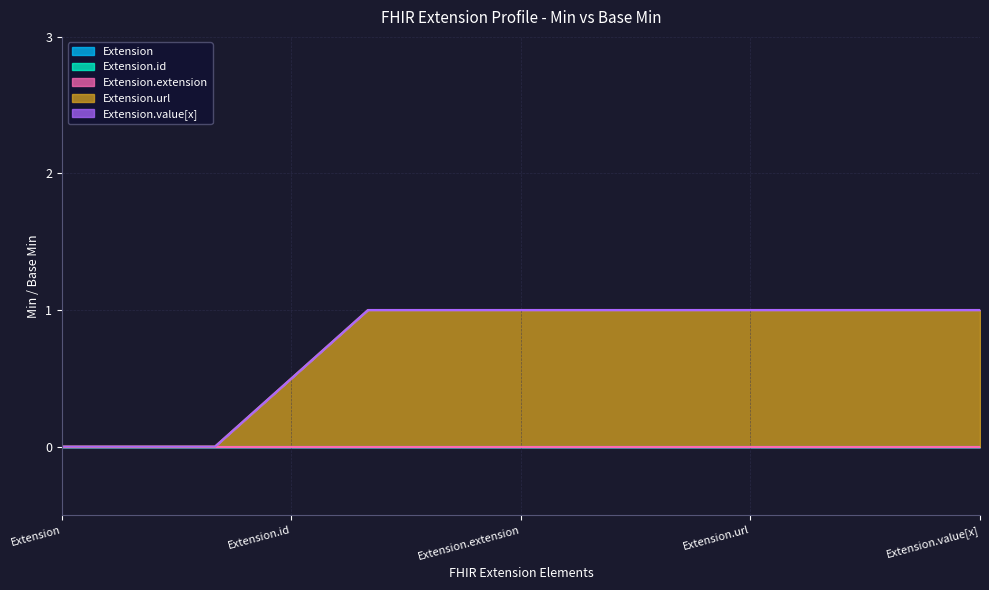

At which category does Extension reach its first local valley?

Extension.url